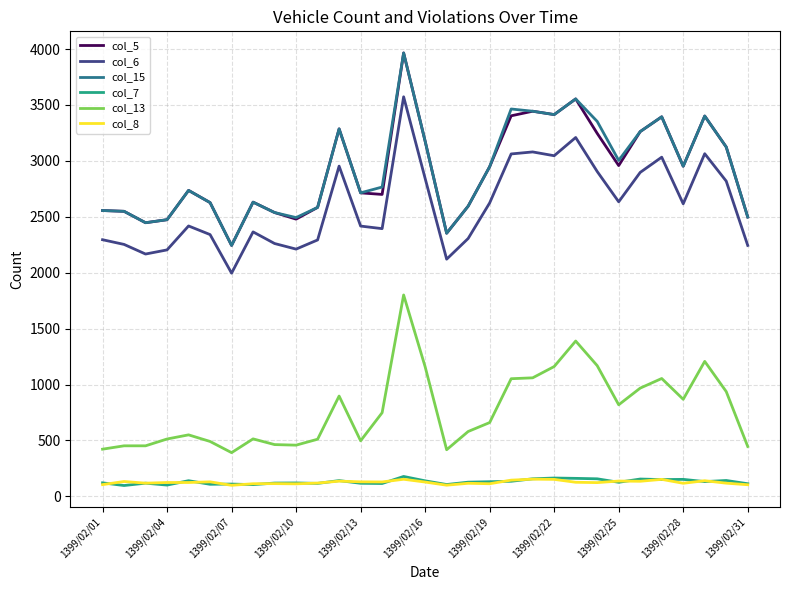

At how many categories does at least one series exceed 1684?

31